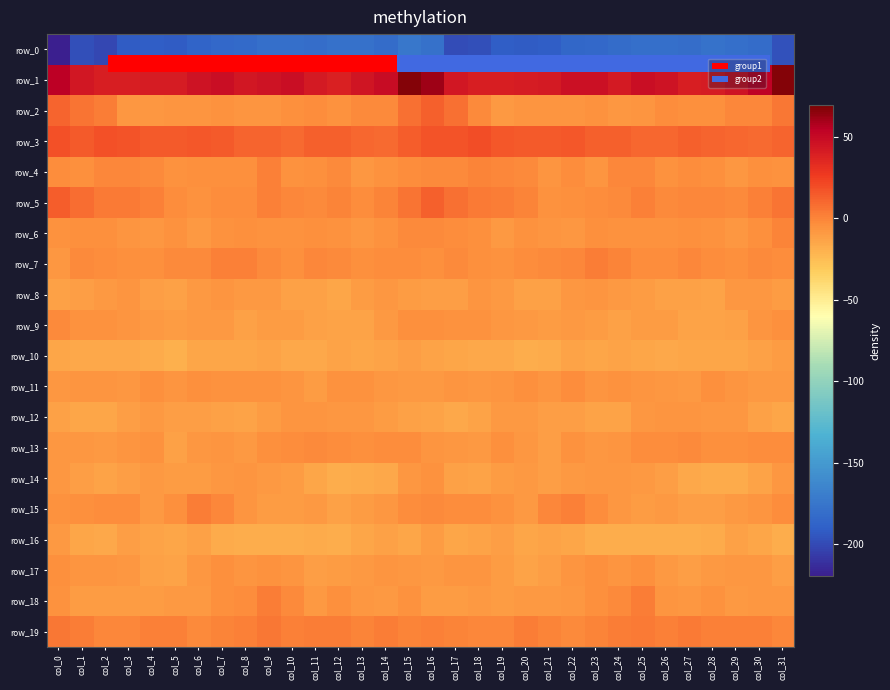

Is the value of row_19 at col_5 greater than the value of row_13 at col_13?

Yes